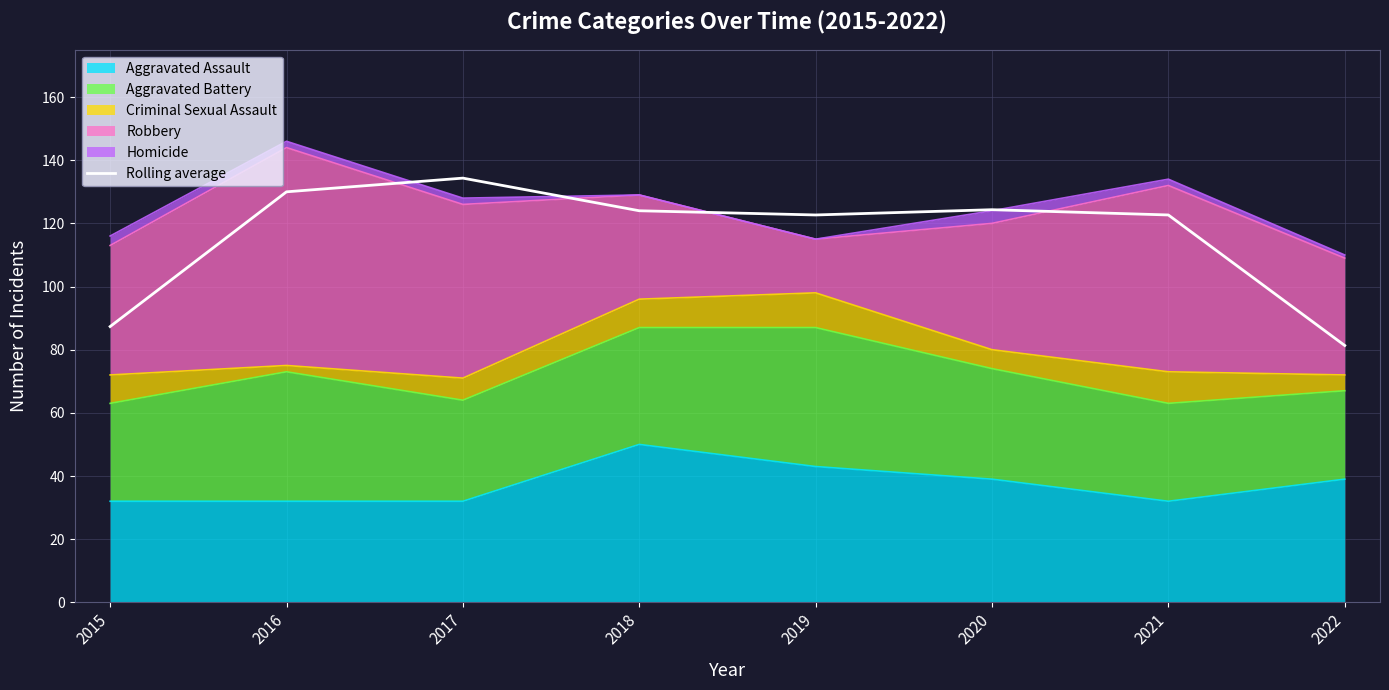

How many values are below 123?

4